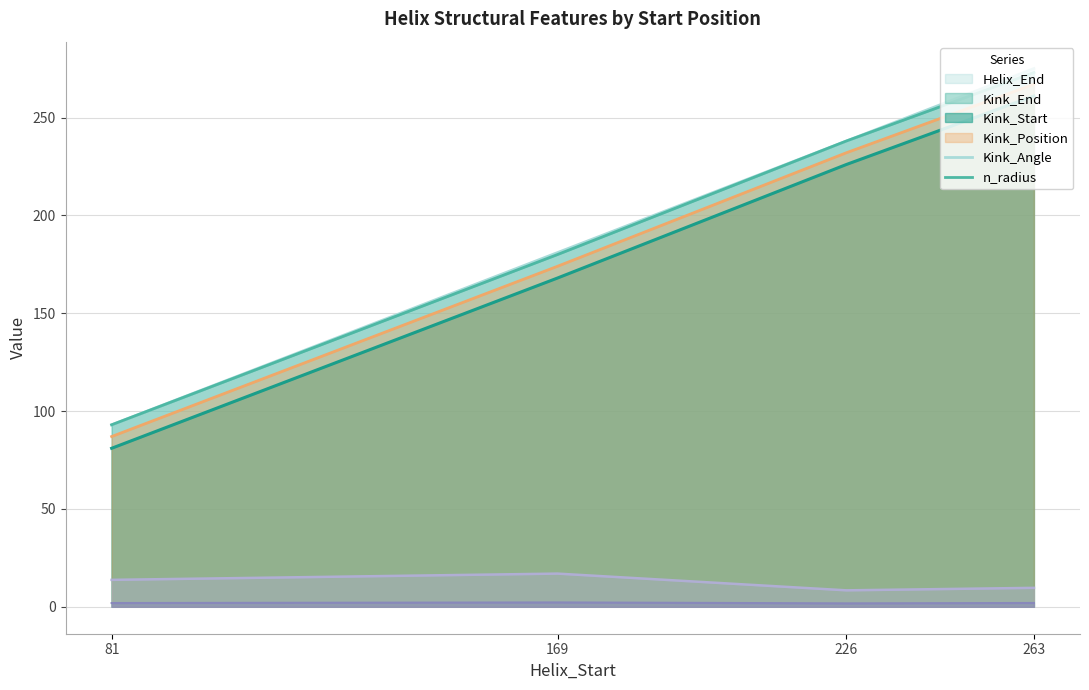

What is the sum of all Kink_Angle values?

48.9